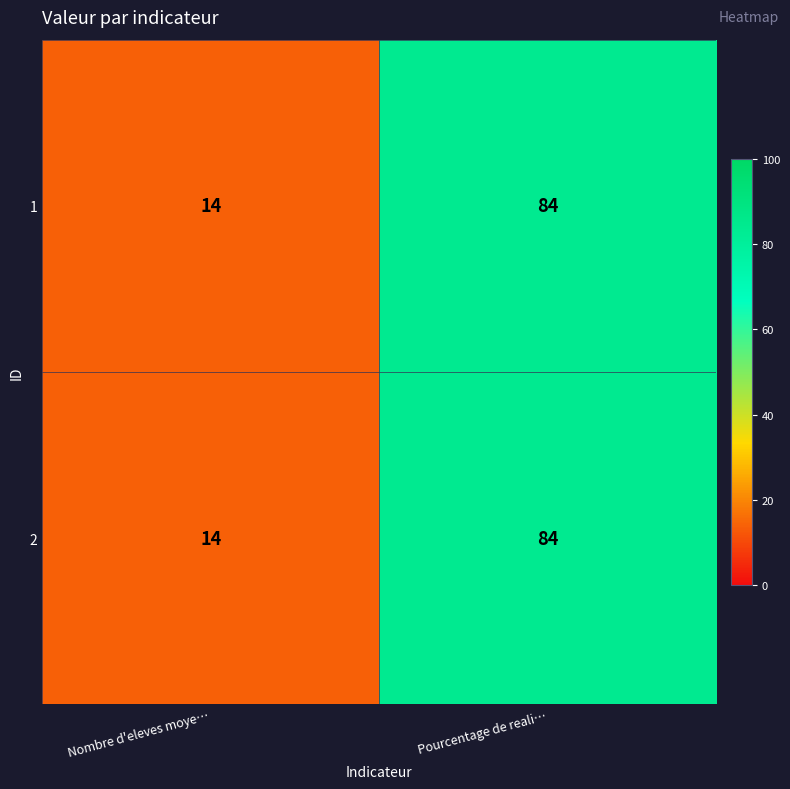

What is the total value across all series at Nombre d'eleves moye…?

28